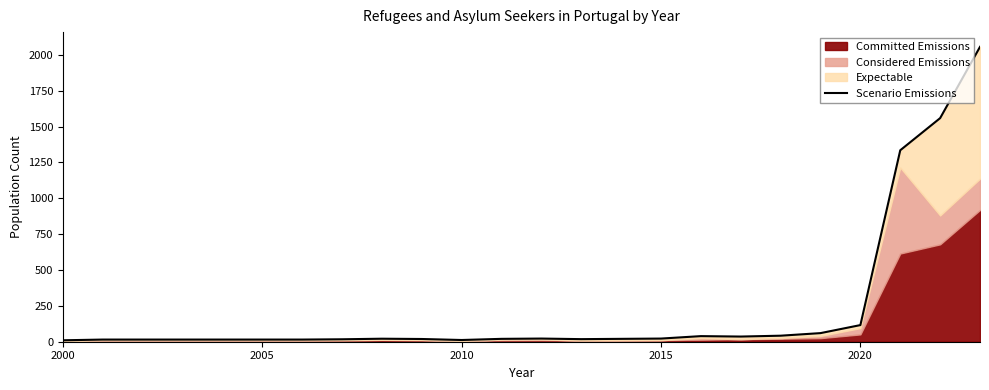

True or false: the data shows 26 at 6.

False